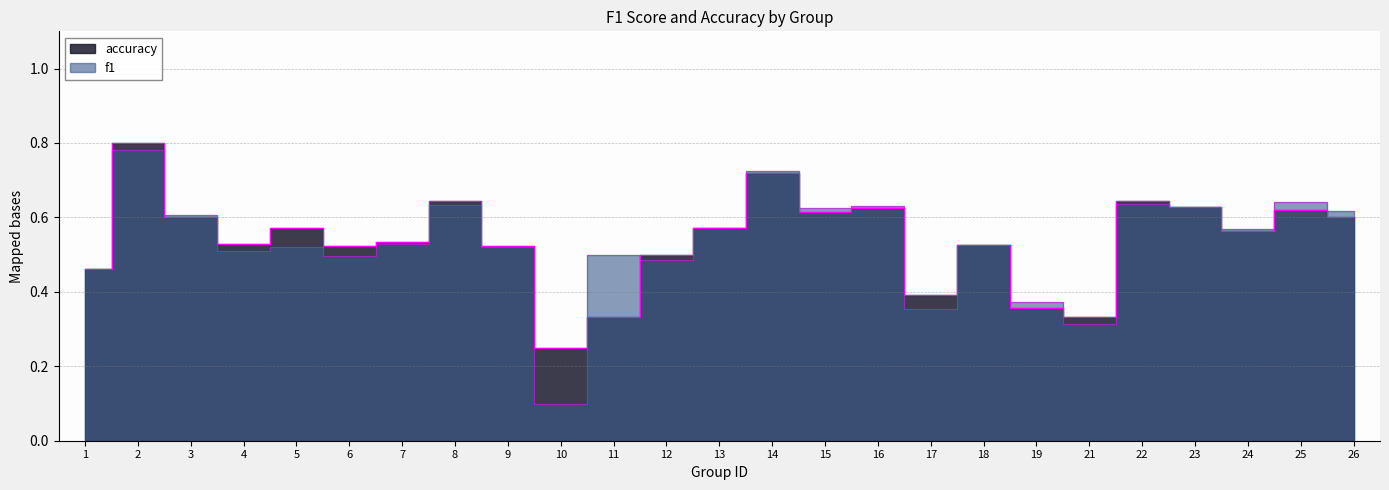

Reading right to left, what are all the values shown in this chart?

f1: 0.6	0.6	0.6	0.6	0.6	0.3	0.4	0.5	0.4	0.6	0.6	0.7	0.6	0.5	0.5	0.1	0.5	0.6	0.5	0.5	0.5	0.5	0.6	0.8	0.5
accuracy: 0.6	0.6	0.6	0.6	0.6	0.3	0.4	0.5	0.4	0.6	0.6	0.7	0.6	0.5	0.3	0.2	0.5	0.6	0.5	0.5	0.6	0.5	0.6	0.8	0.5